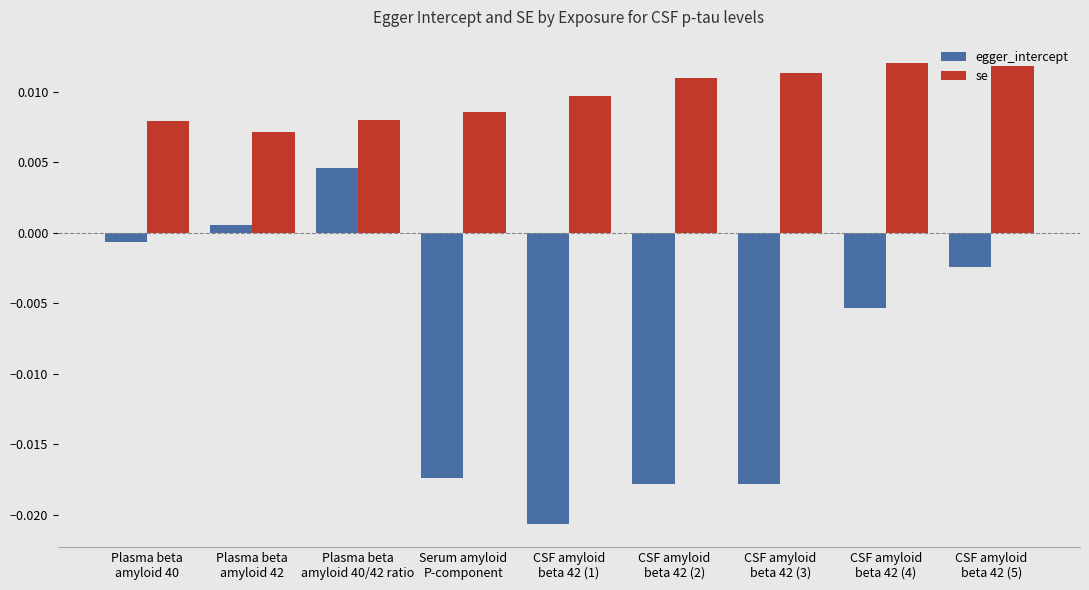

Which series has the widest spread of values?

egger_intercept